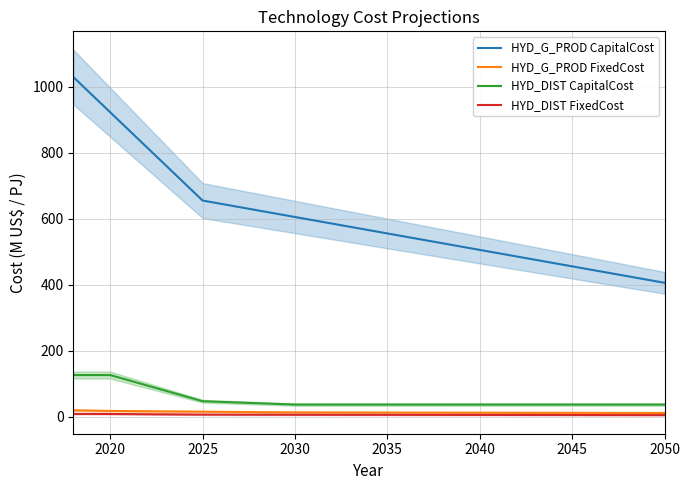

Which series has the widest spread of values?

HYD_G_PROD CapitalCost